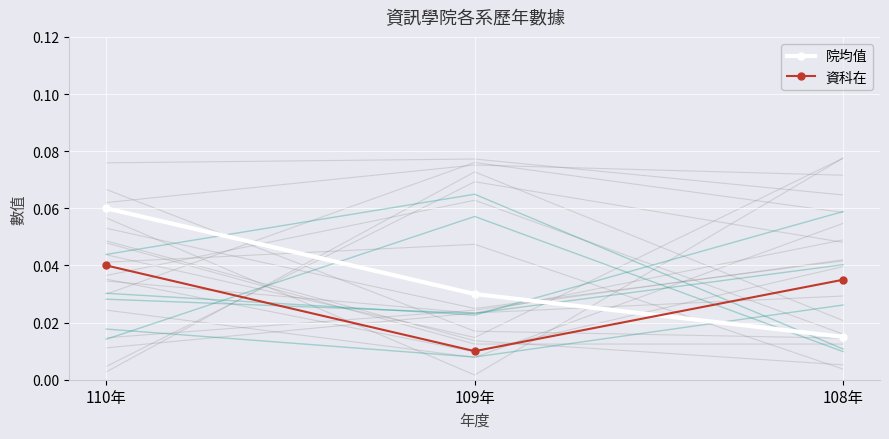

The 院均值 series shows 0.1 at 110年. True or false?

False